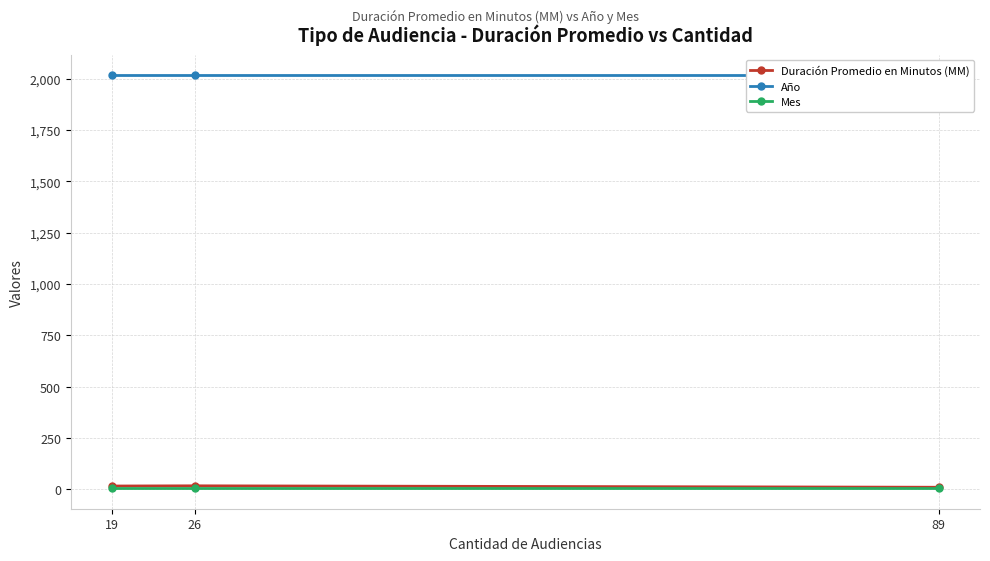

Is it true that Mes equals 5 at 19?

True